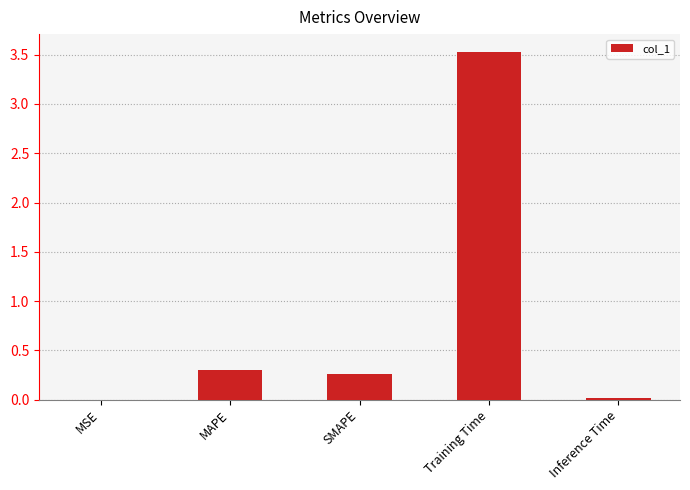

What is the sum of all values?

4.1